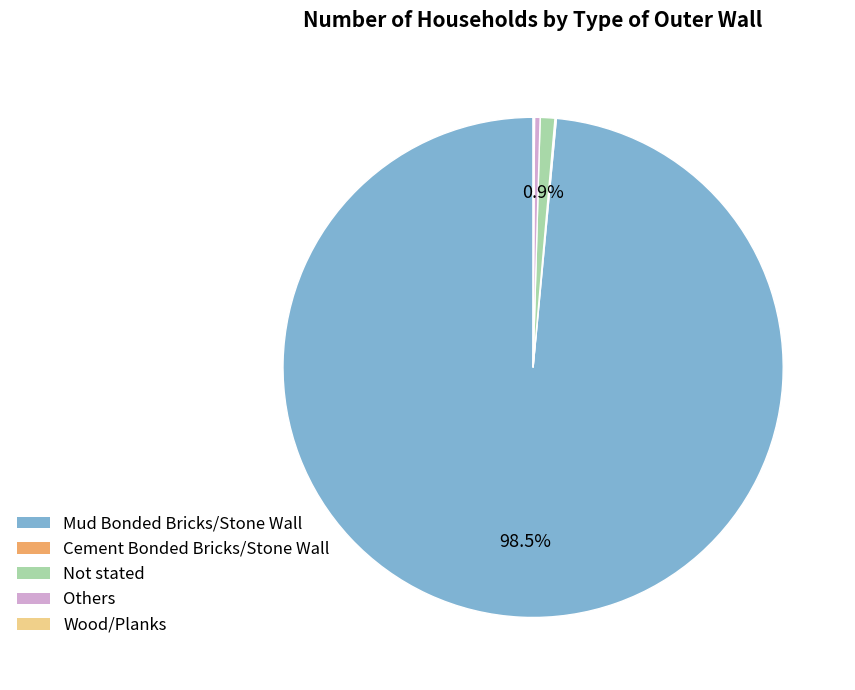

To the nearest percent, what is the average slice percentage?

20%